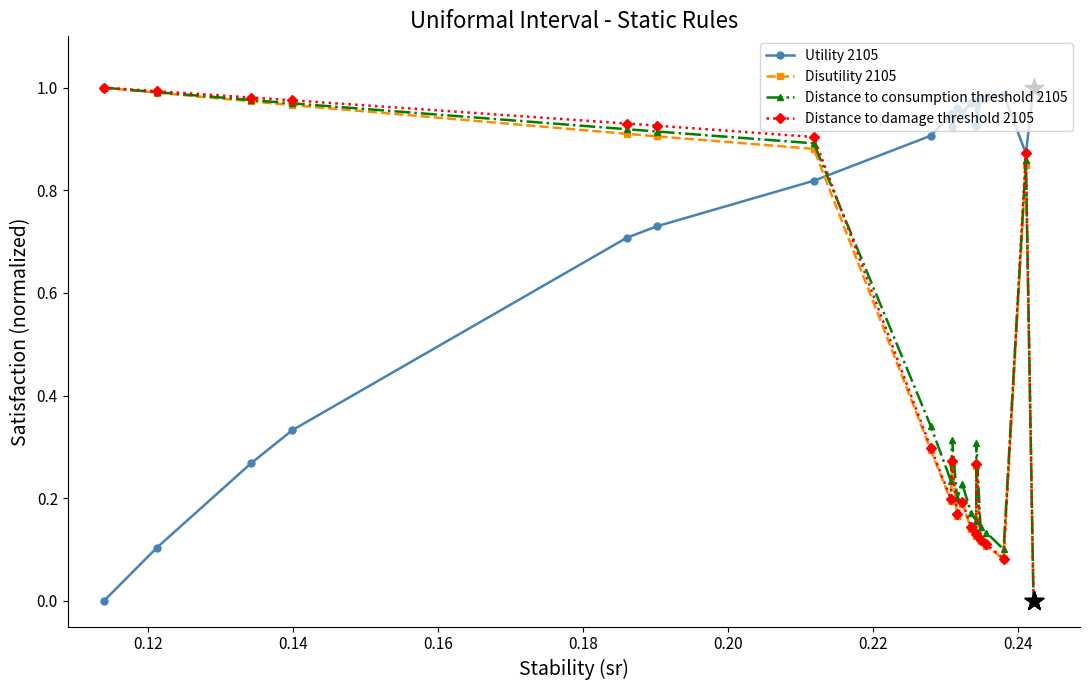

Which series has the largest total across all categories?

Utility 2105